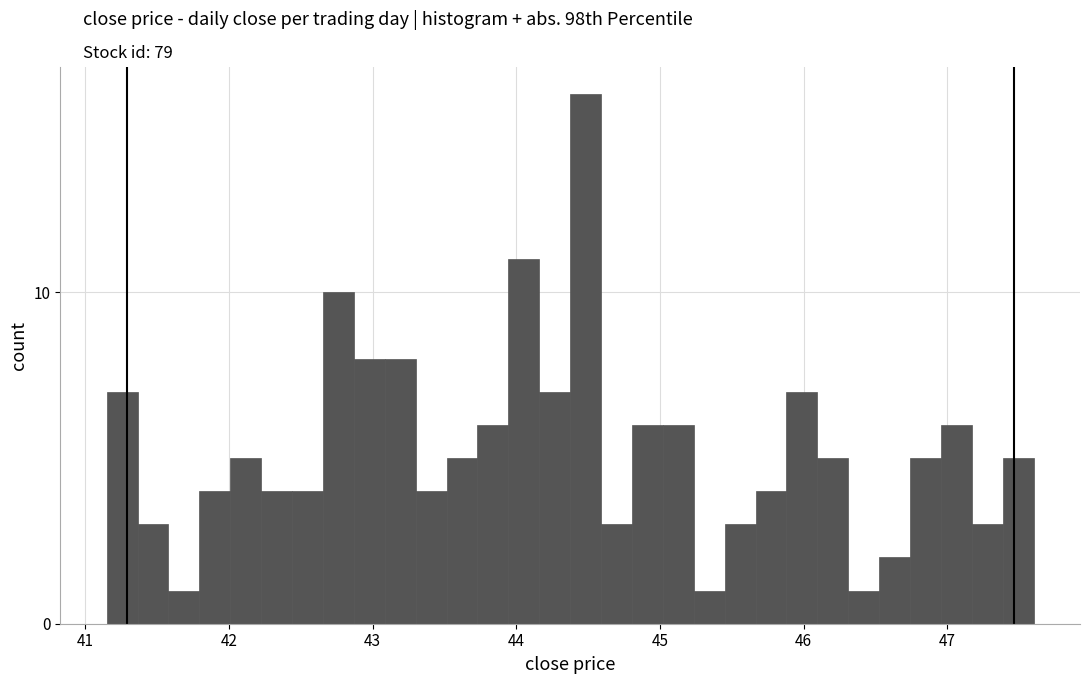

Read against the x-axis, roughly where is the centre of the tallest bar?

44.5